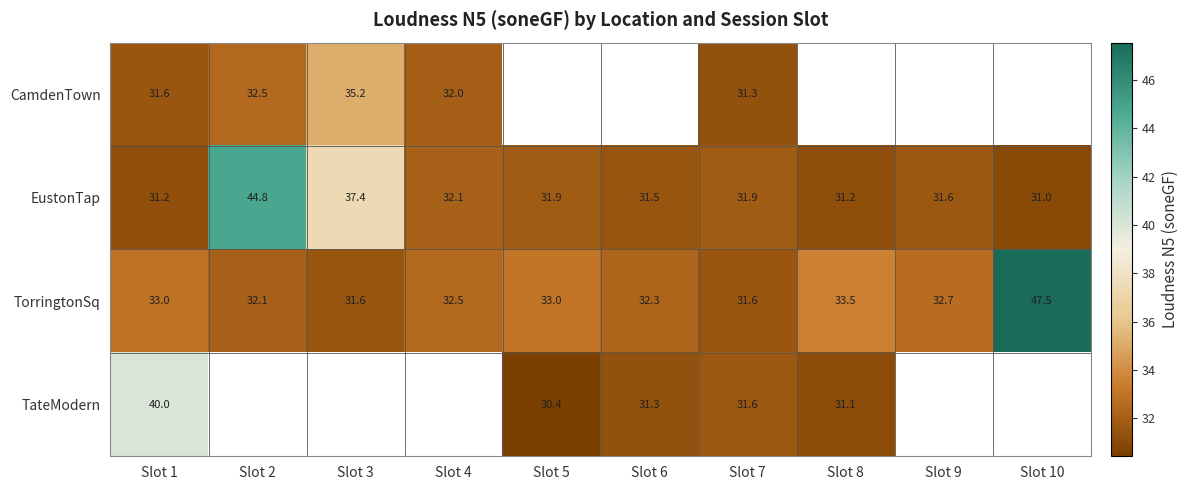

Is the value of TateModern at Slot 7 greater than the value of CamdenTown at Slot 2?

No